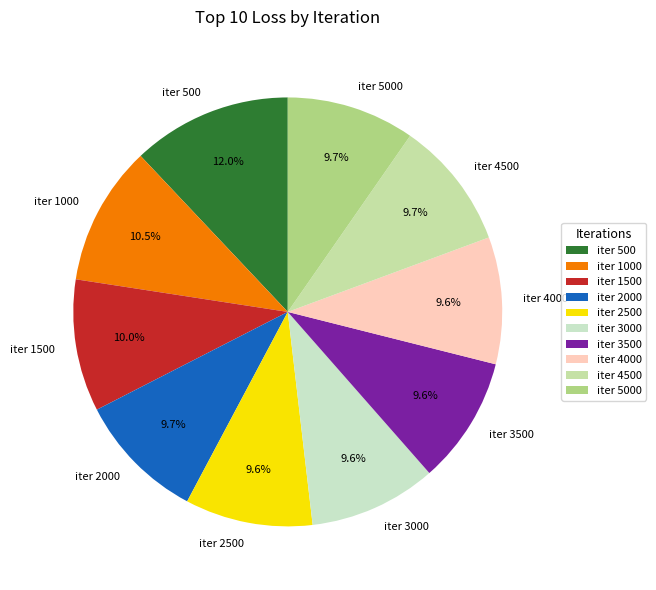

What portion of the pie excludes iter 1000?

89.5%